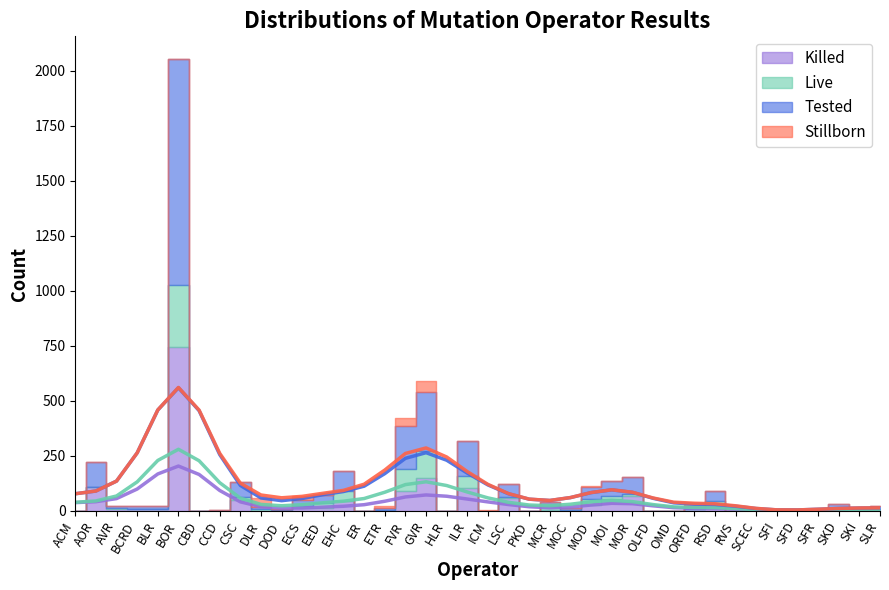

Where is Killed nearest to the value 372?

GVR